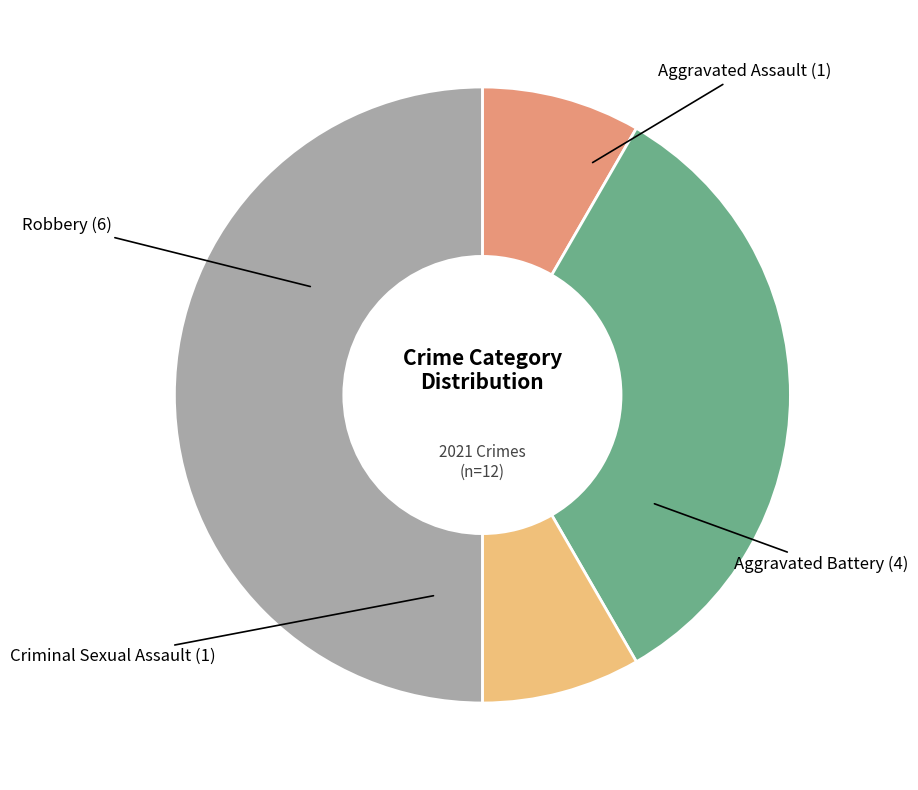

How many slices are in this pie chart?

4